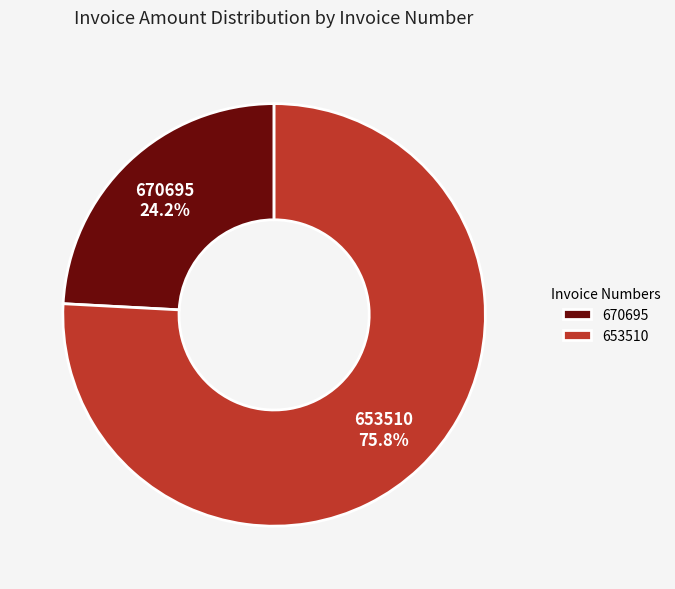

The 670695 slice represents 31% of the pie. True or false?

False